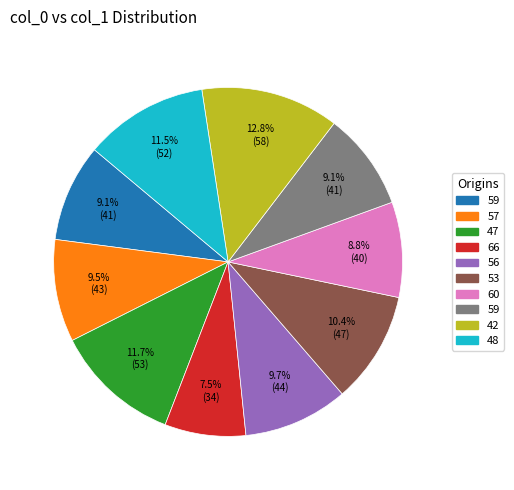

Is there a majority slice in this chart?

No